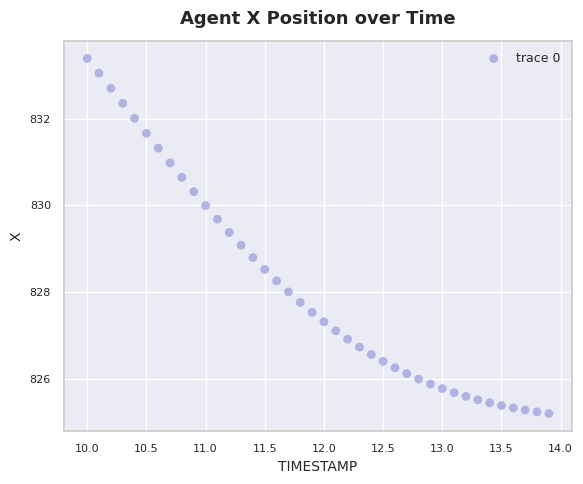

What is the range of Y values (max minus min)?

8.2